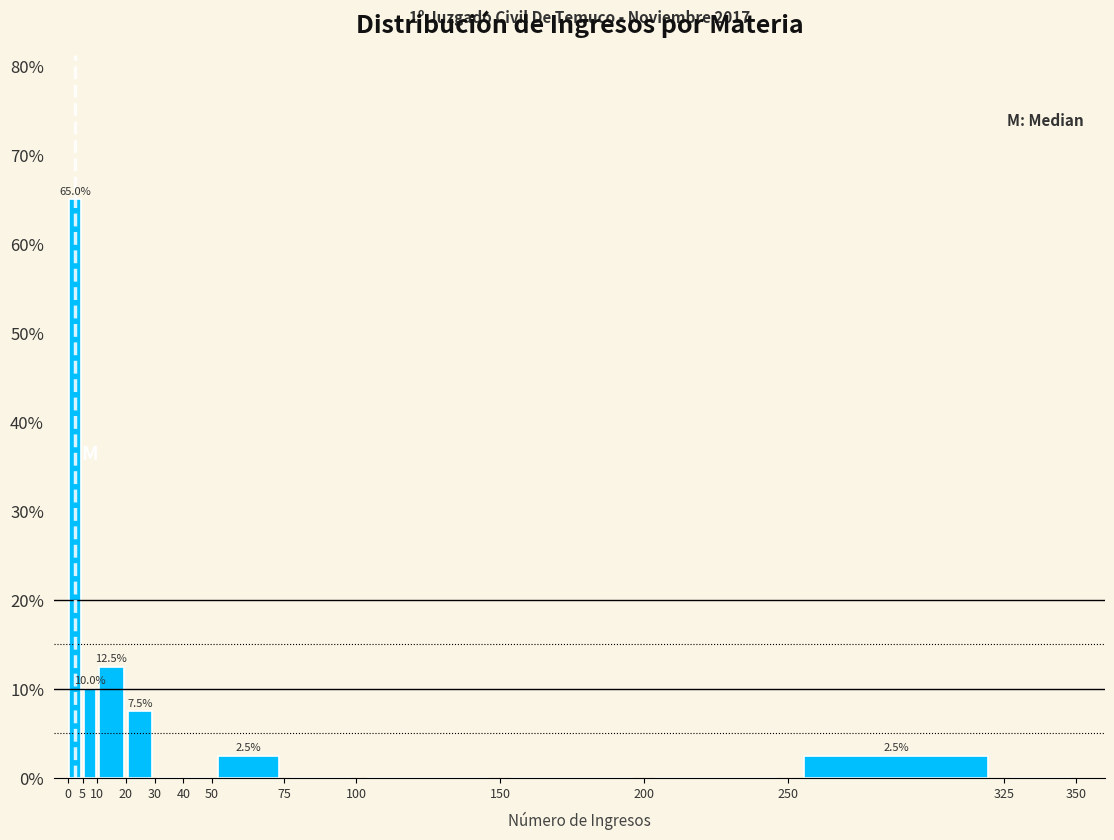

Over which range of the x-axis is the bar tallest?

0 to 5